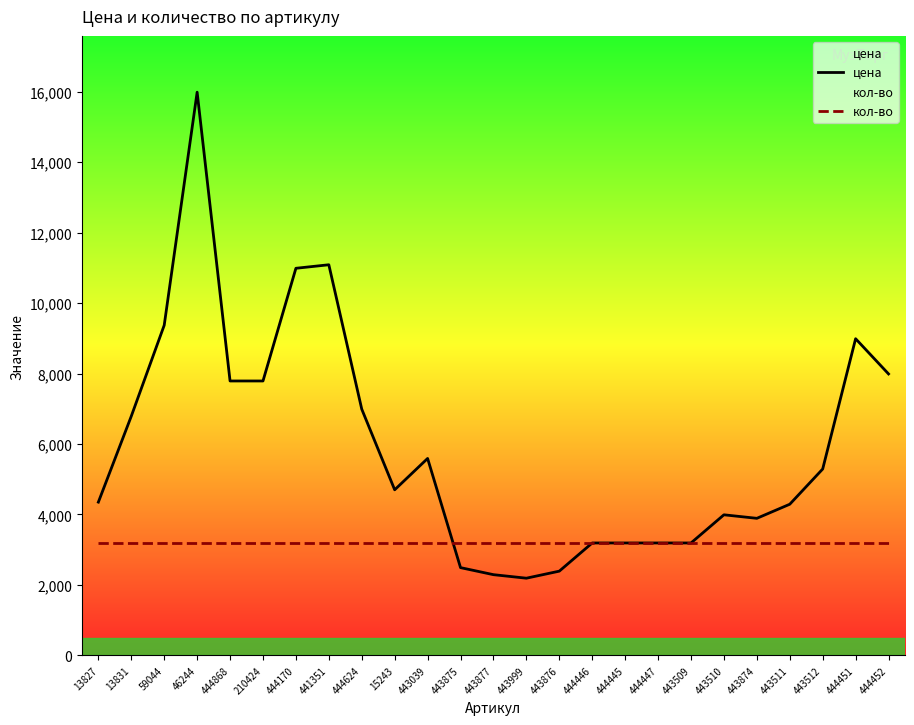

How many data points does each series have?

25